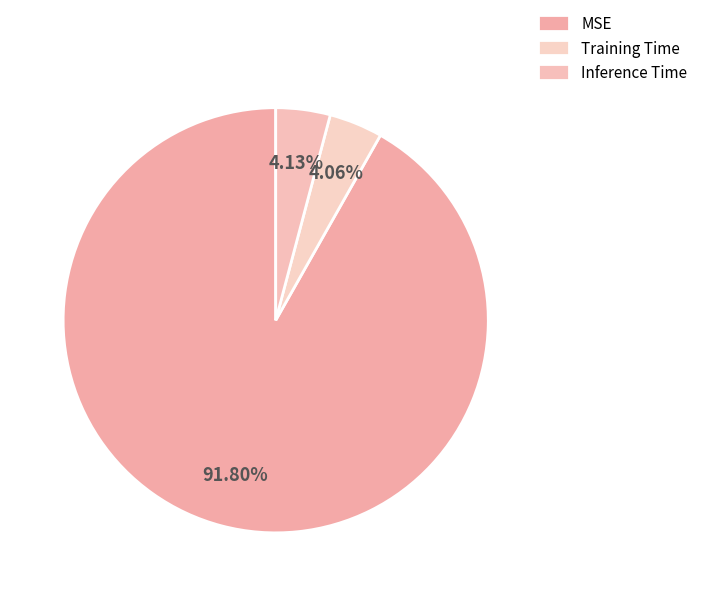

To the nearest percent, what is the combined percentage of Training Time and Inference Time?

8%